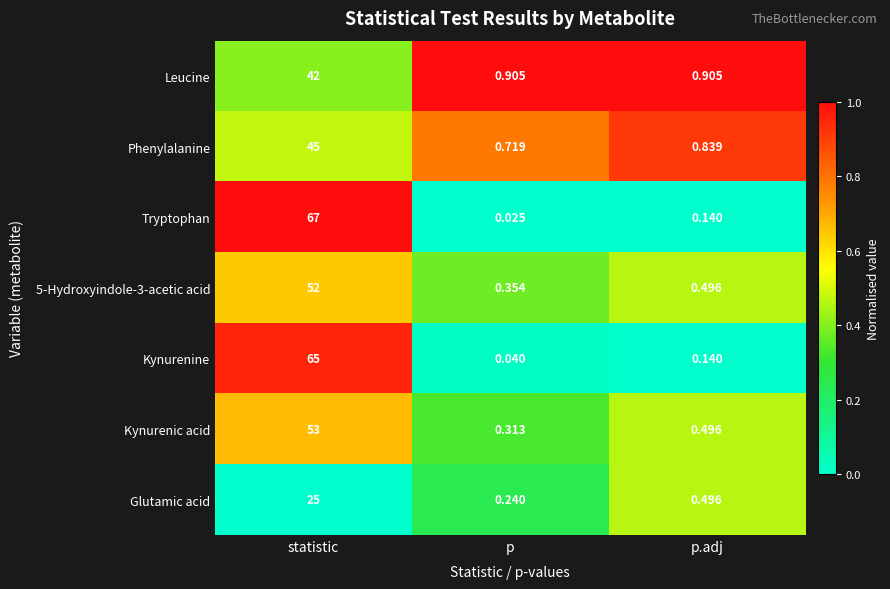

At which category is the sum across all series the highest?

statistic